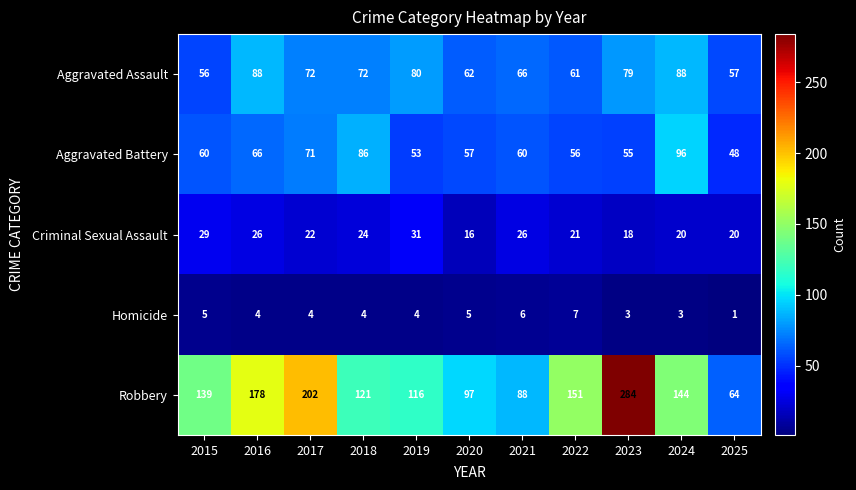

Rank the series at 2015 from lowest to highest value.

Homicide, Criminal Sexual Assault, Aggravated Assault, Aggravated Battery, Robbery